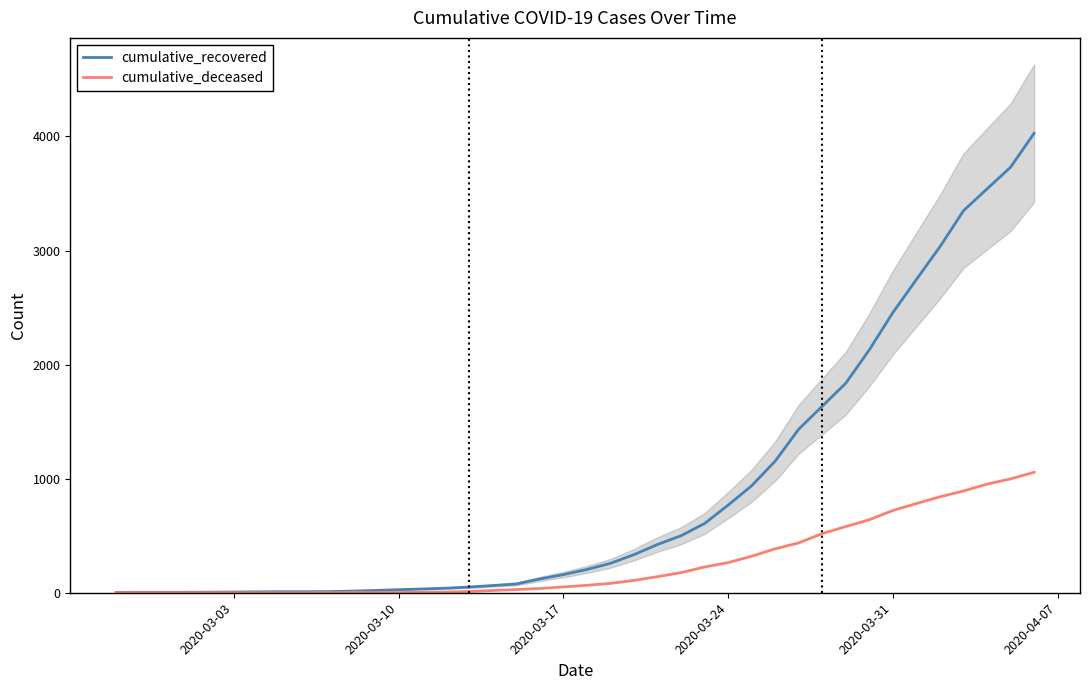

Which series has the largest total across all categories?

cumulative_recovered